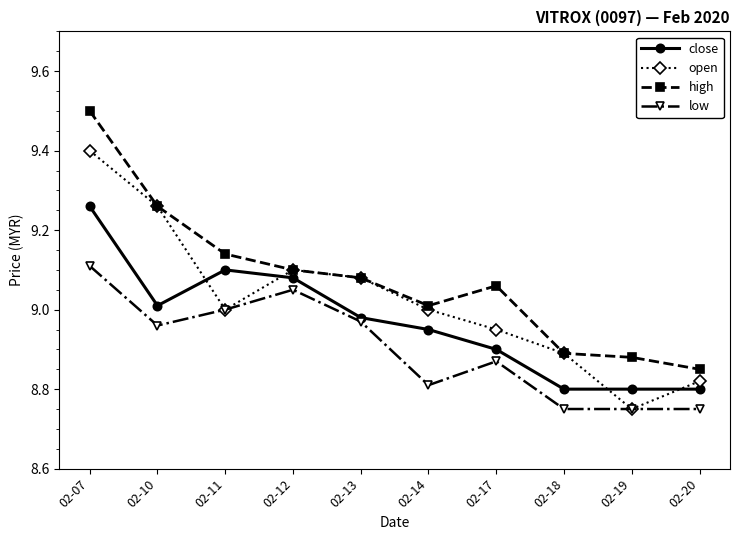

True or false: high and low intersect in this chart.

False